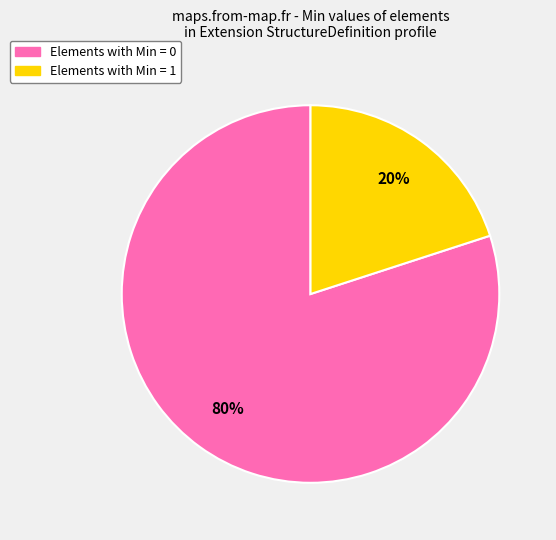

Does any single category account for the majority?

Yes